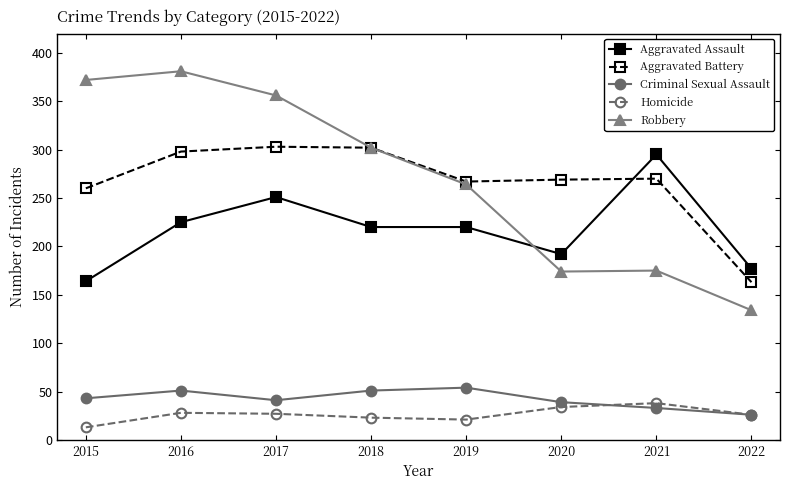

True or false: Aggravated Assault has a value of 231 at 2015.

False